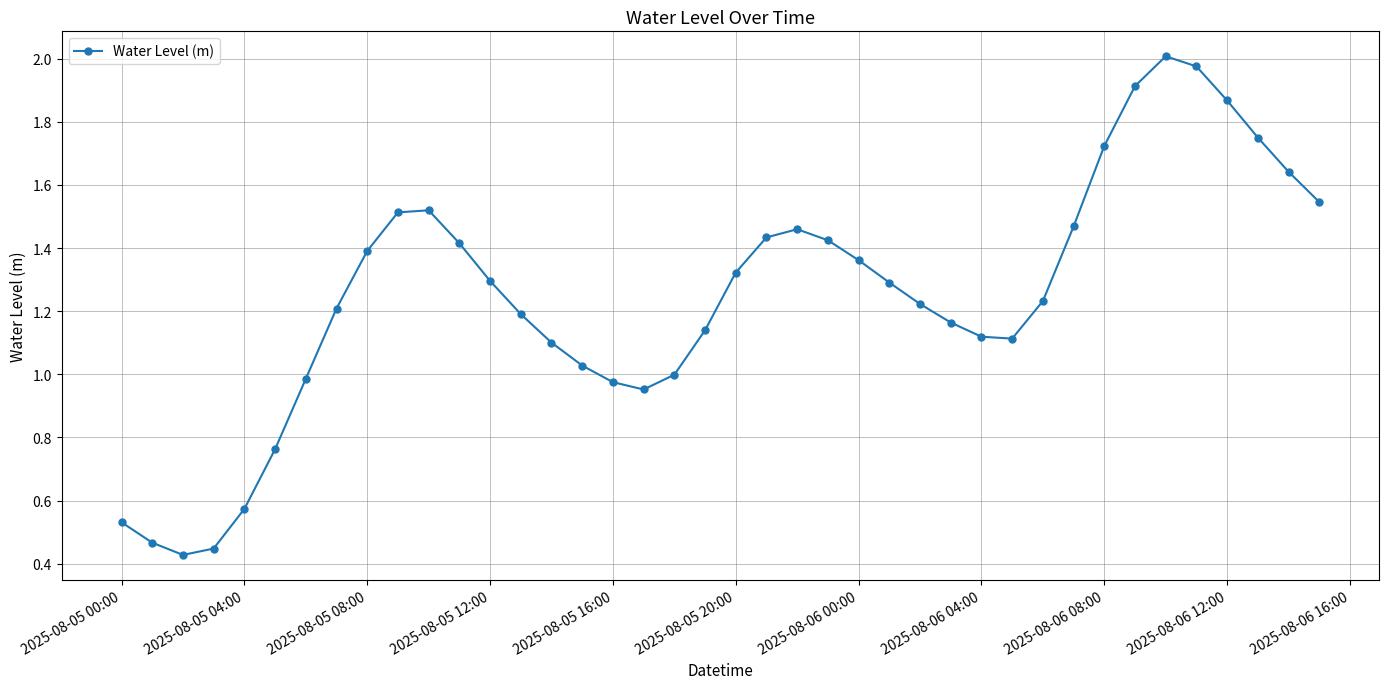

True or false: there are more than 2 points higher than both neighbors.

True